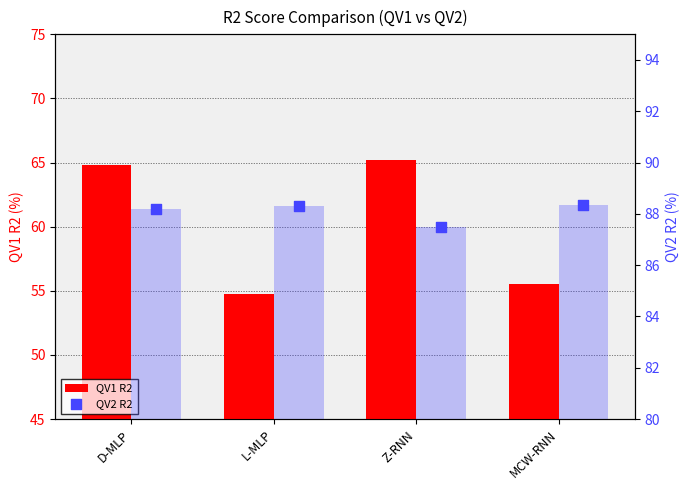

At how many categories does at least one series exceed 61?

4